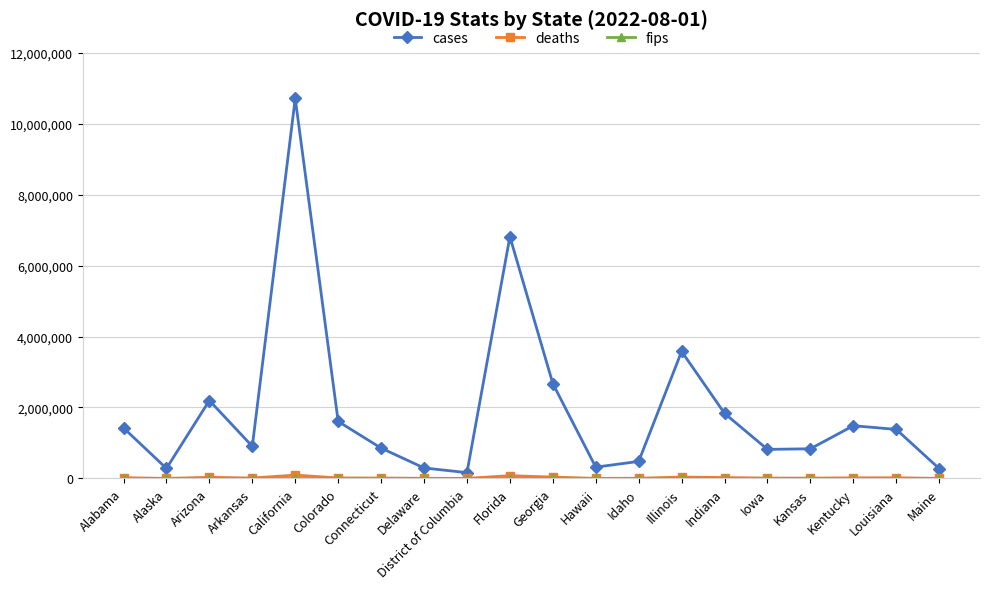

At which category is the sum across all series the highest?

California